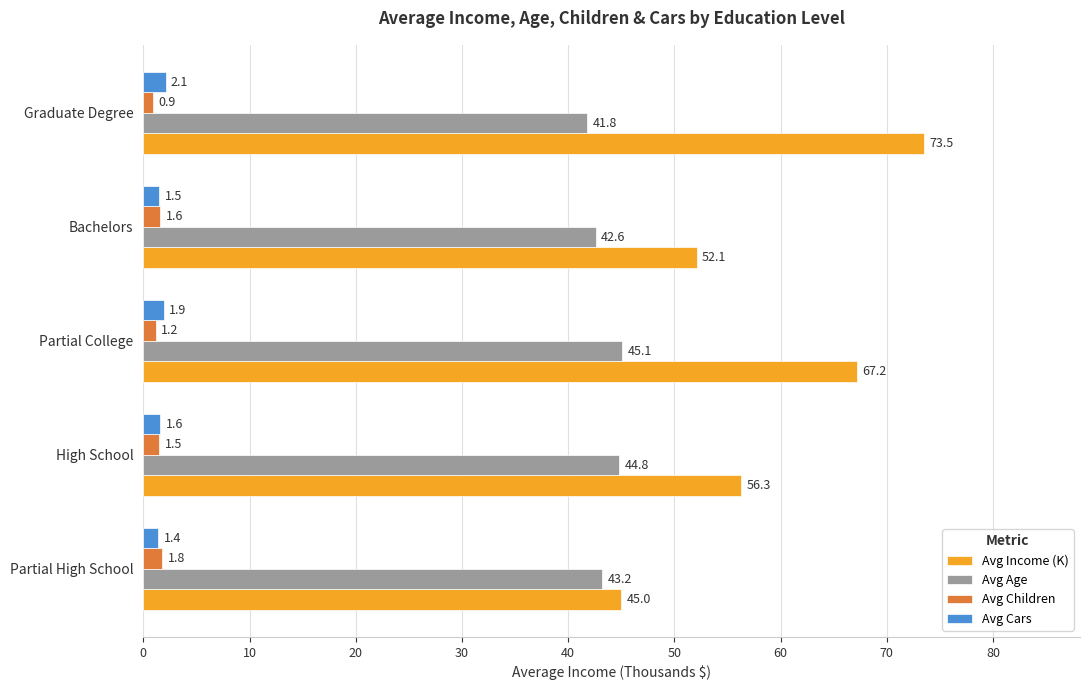

What is the greatest value displayed?

73.5